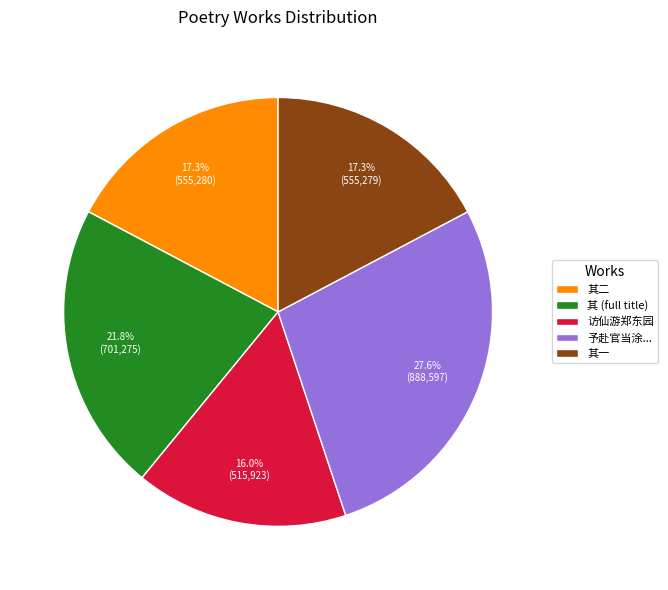

Does 予赴官当涂... account for over 50% of the chart?

No